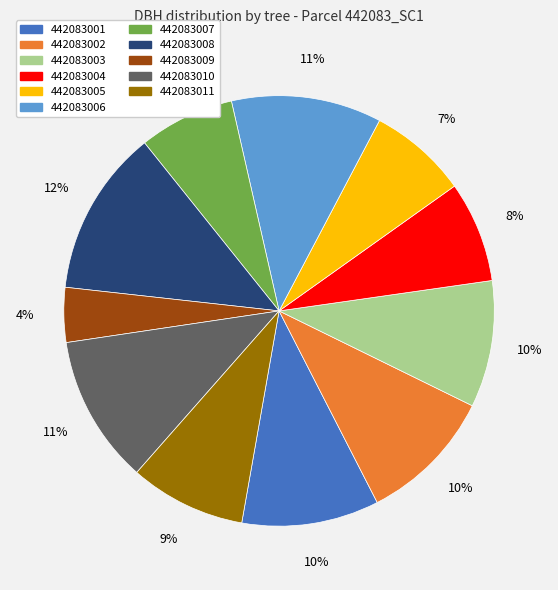

To the nearest percent, what portion does 442083009 represent?

4%